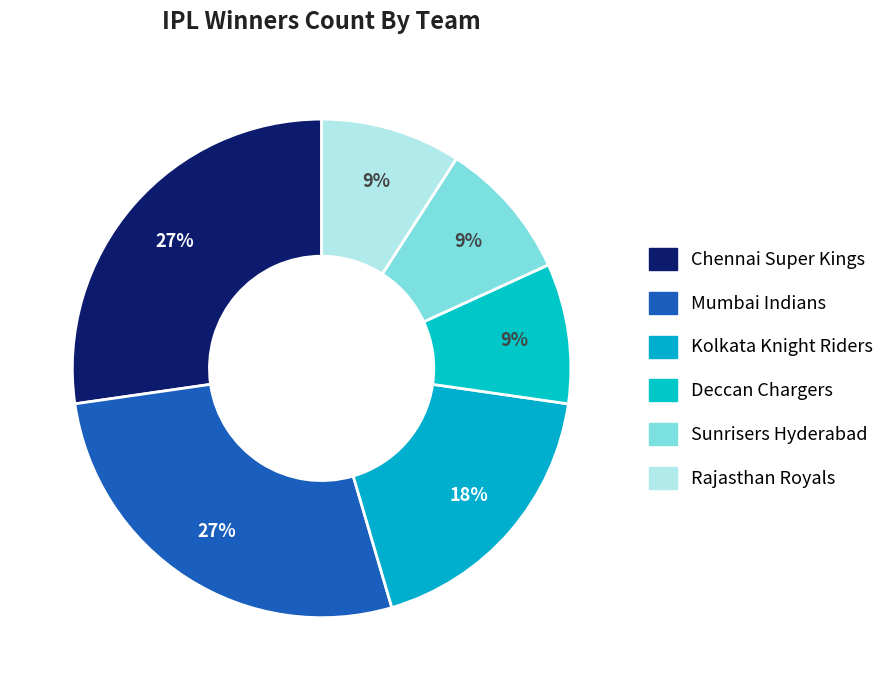

Is it true that Mumbai Indians is 39% of the pie?

False